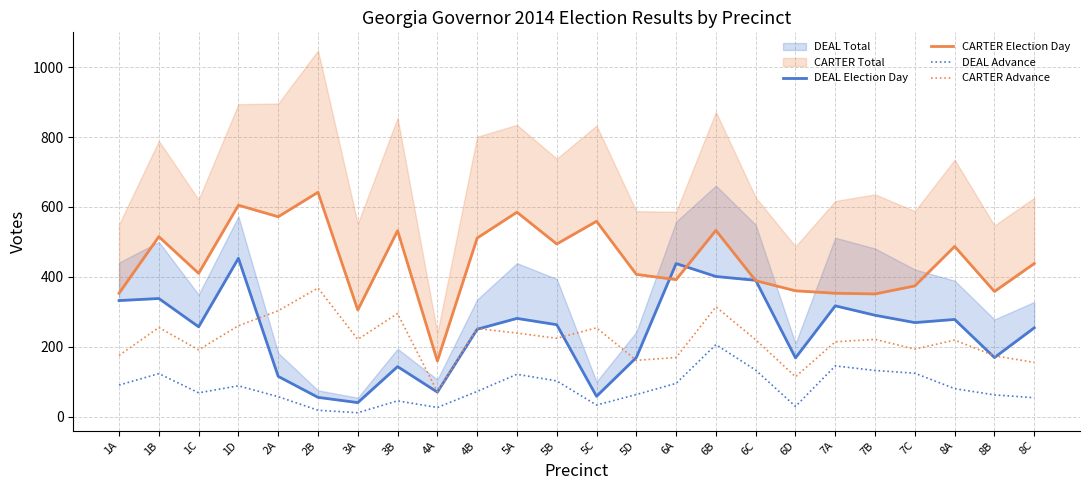

True or false: CARTER Advance and DEAL Advance cross at least once.

False